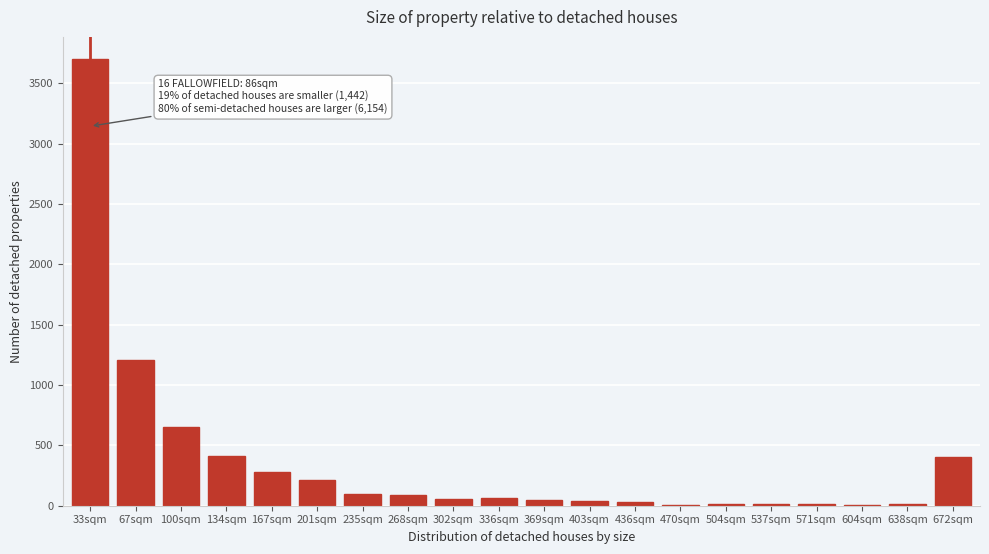

Which label corresponds to the largest value in the chart?

33sqm